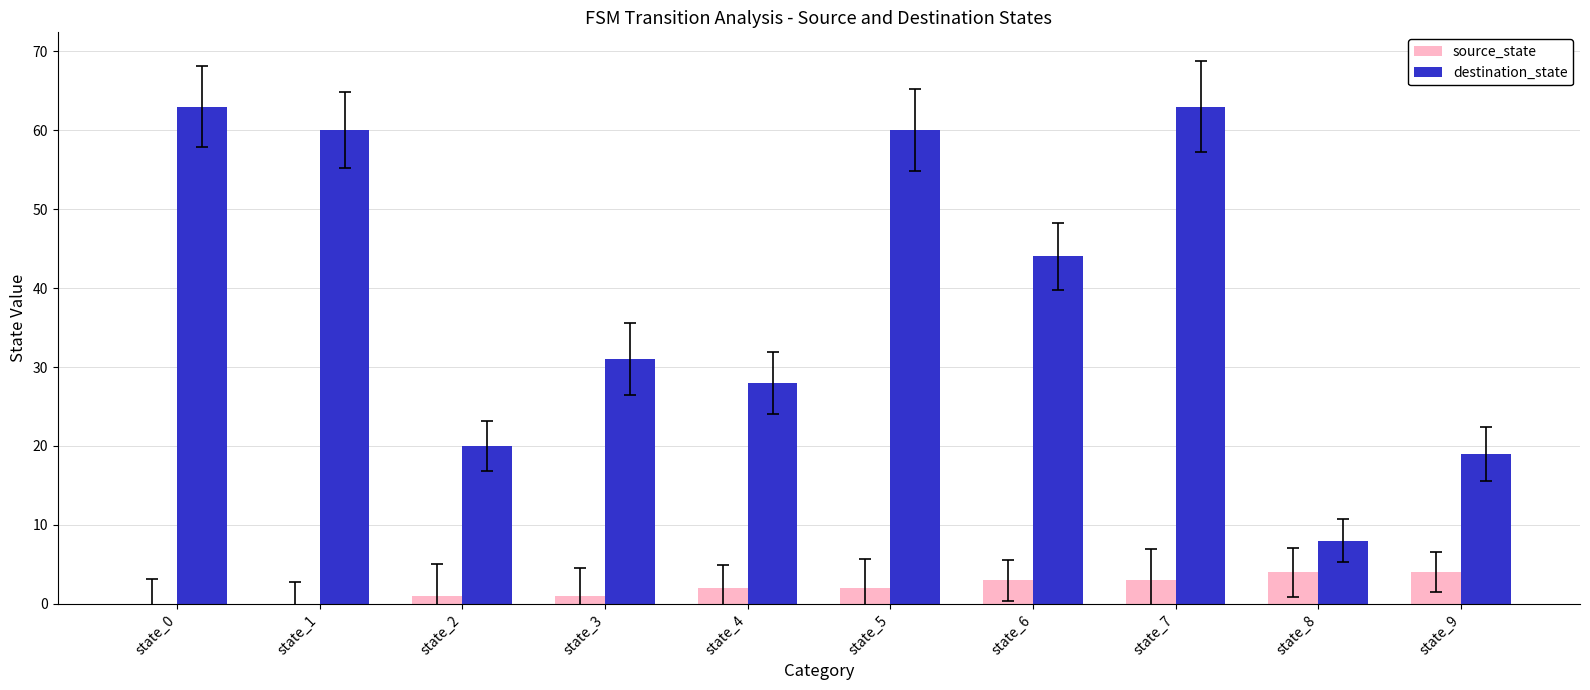

How many data points does each series have?

10